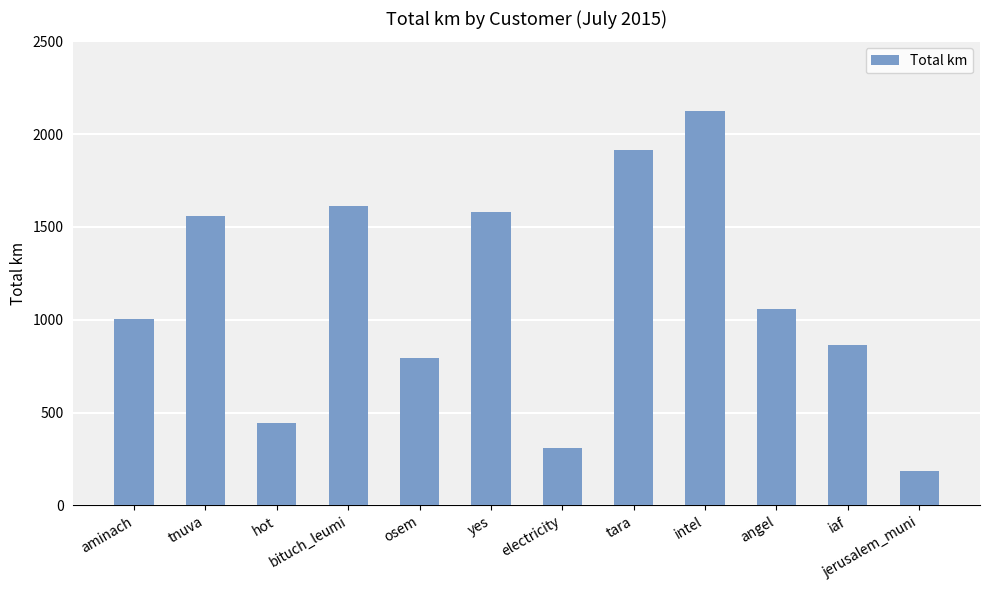

List the labels in order of value, smallest first.

jerusalem_muni, electricity, hot, osem, iaf, aminach, angel, tnuva, yes, bituch_leumi, tara, intel